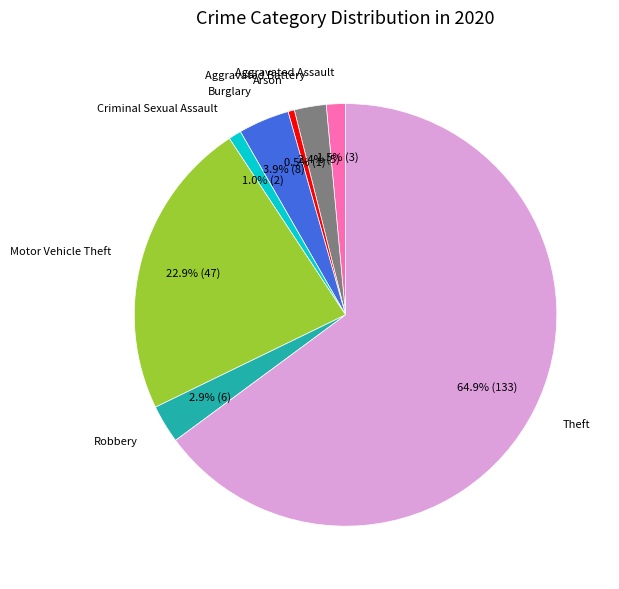

How many slices are in this pie chart?

8